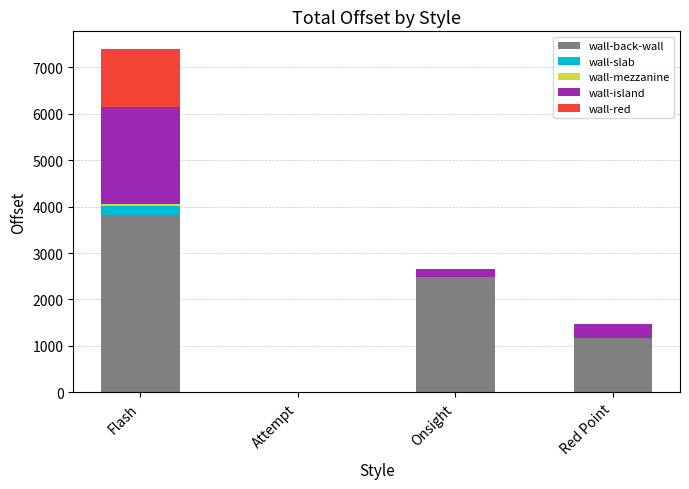

How many data points does each series have?

4